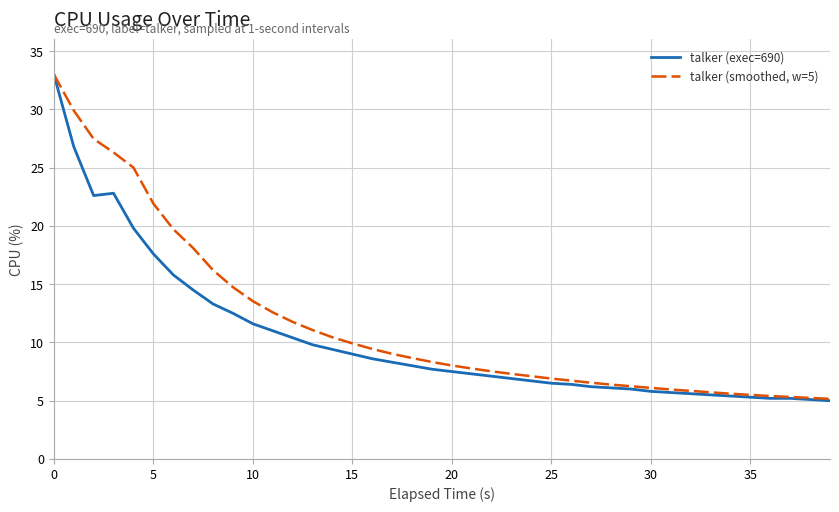

What is the sum of all talker (smoothed, w=5) values?

463.4